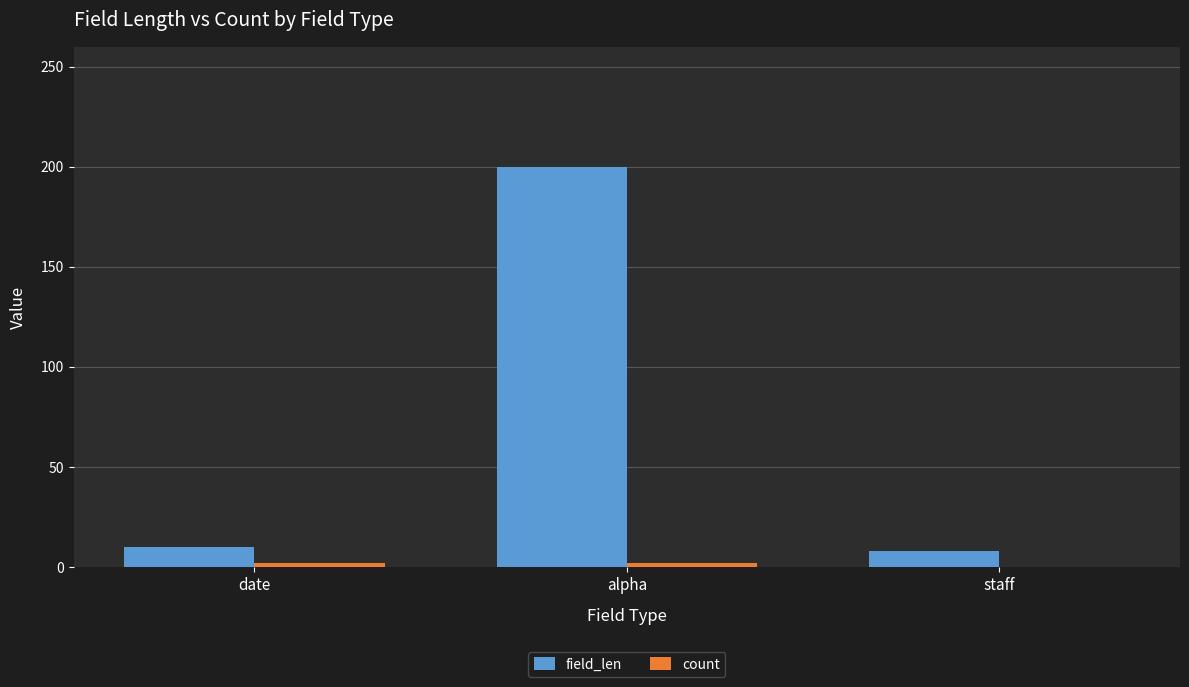

The value of field_len at alpha is 68. True or false?

False